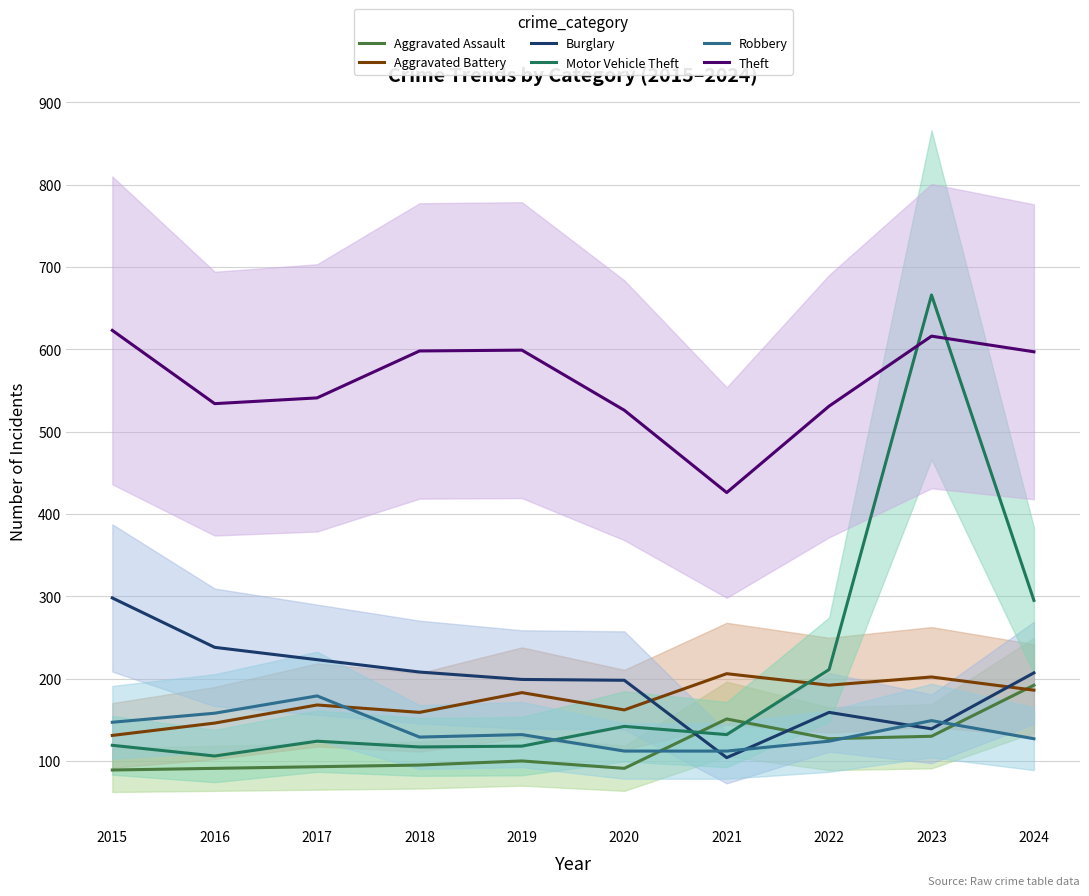

The Theft series shows 263 at 2019. True or false?

False